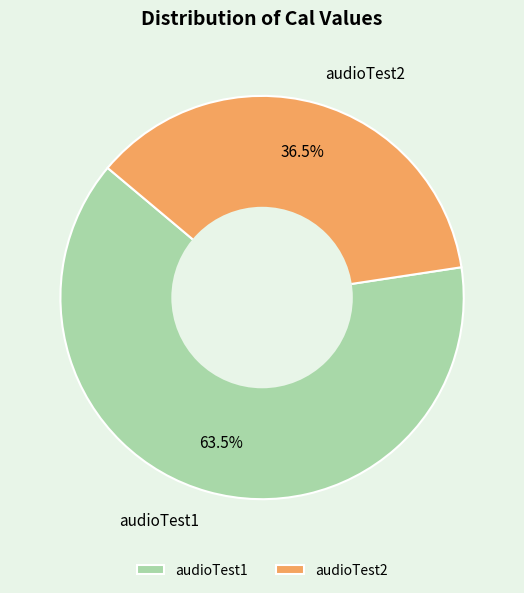

How much of the chart is everything except audioTest1?

36.5%